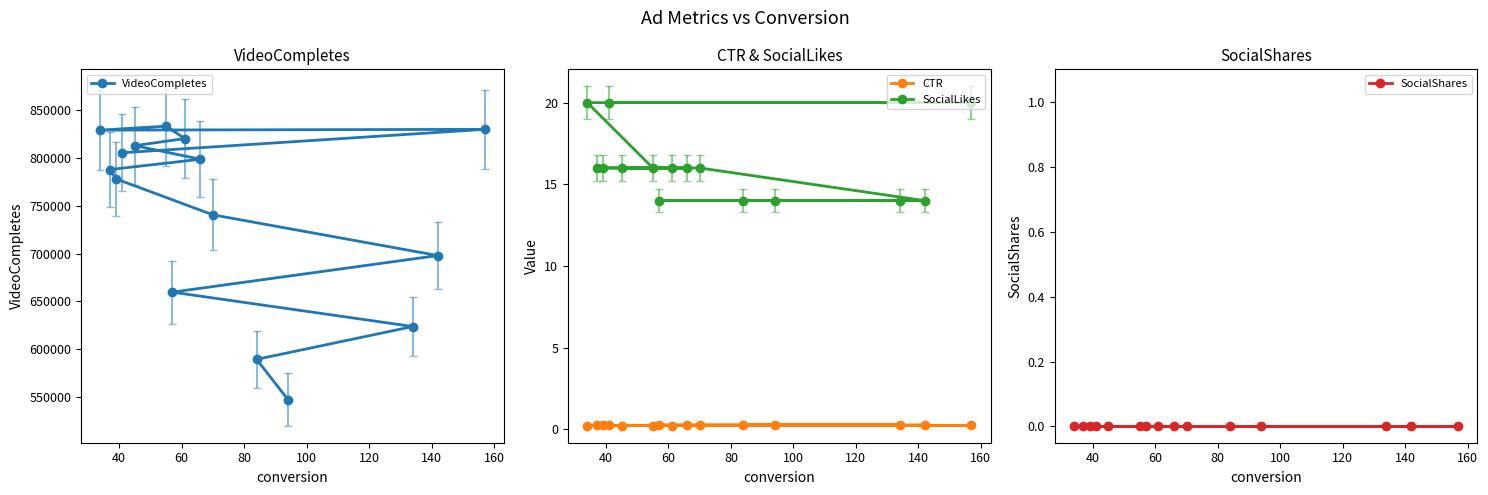

What is the value of the VideoCompletes point at the 6th from the left?

833137